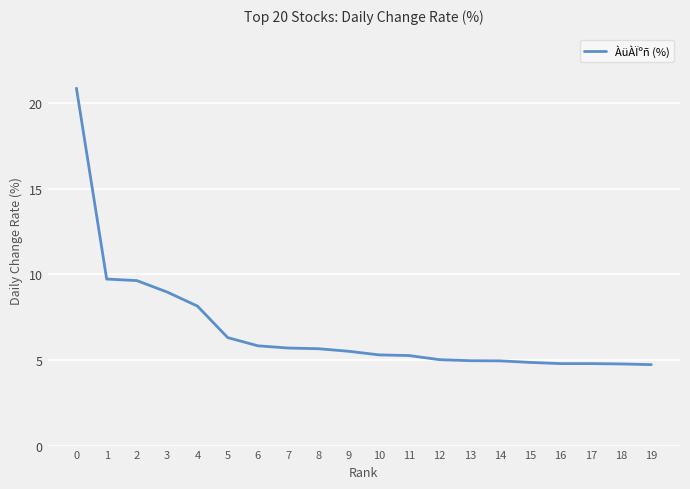

What is the greatest value displayed?

20.9